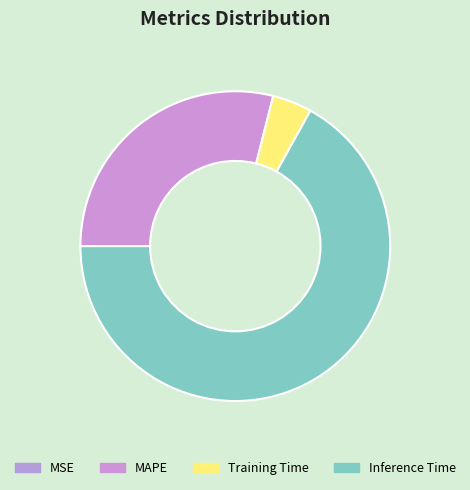

Does any single category account for the majority?

Yes